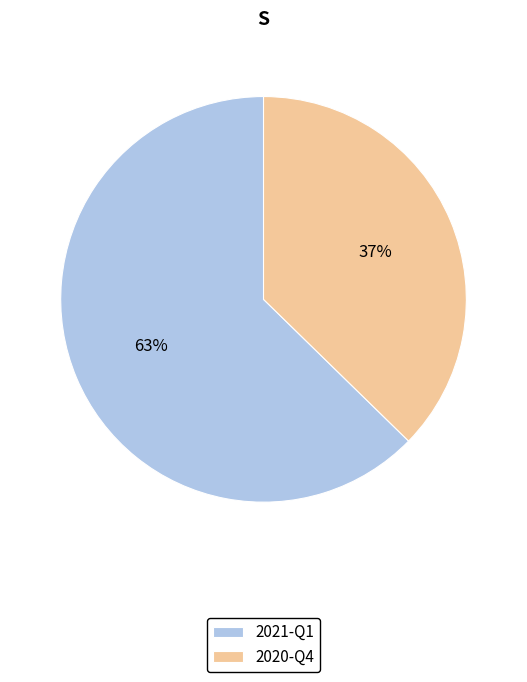

How many segments does this pie chart have?

2